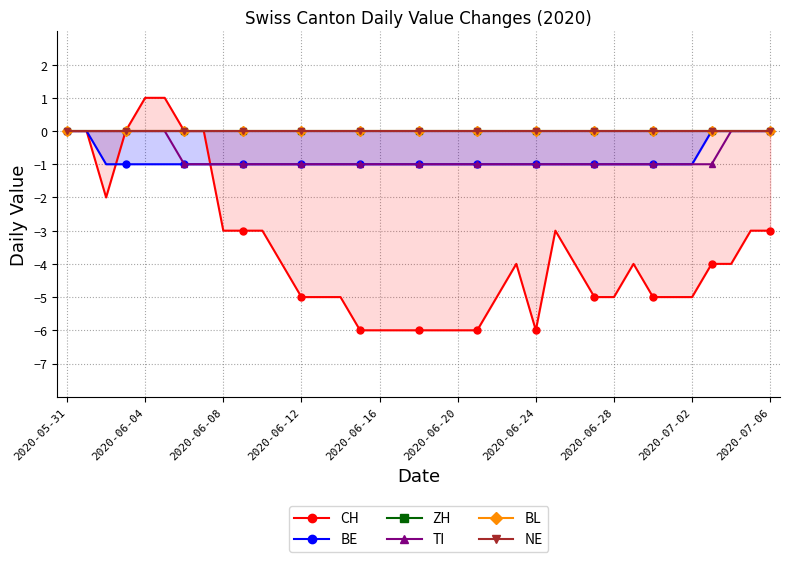

What is the sum of all TI values?

-28